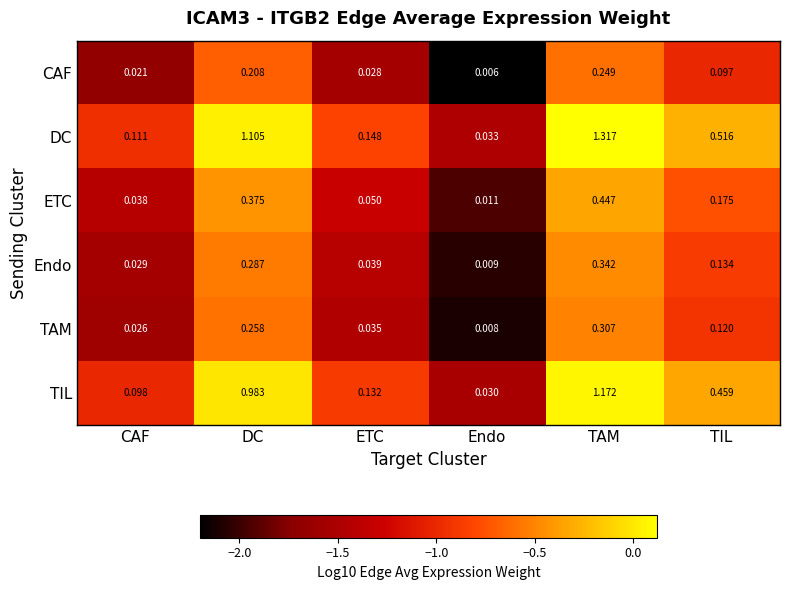

Rank the series by their maximum value, from highest to lowest.

DC, TIL, ETC, Endo, TAM, CAF